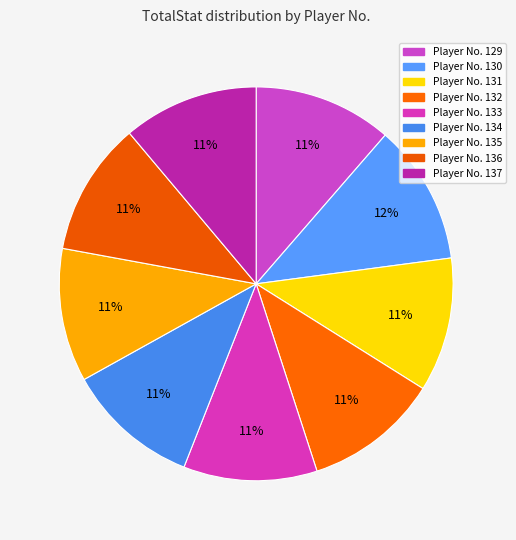

Which slice is the largest?

130